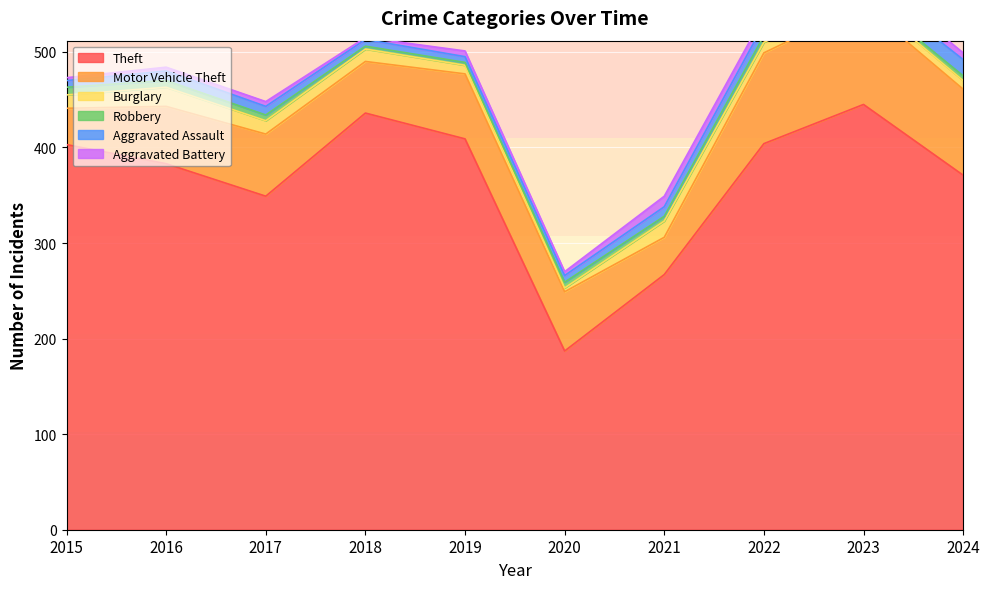

How many data points in Aggravated Assault are less than 10?

5